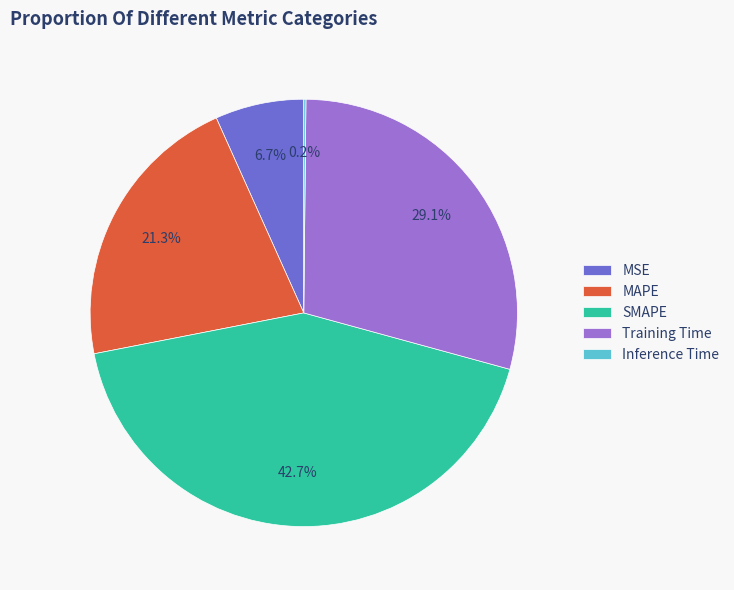

Which slice is the largest?

SMAPE